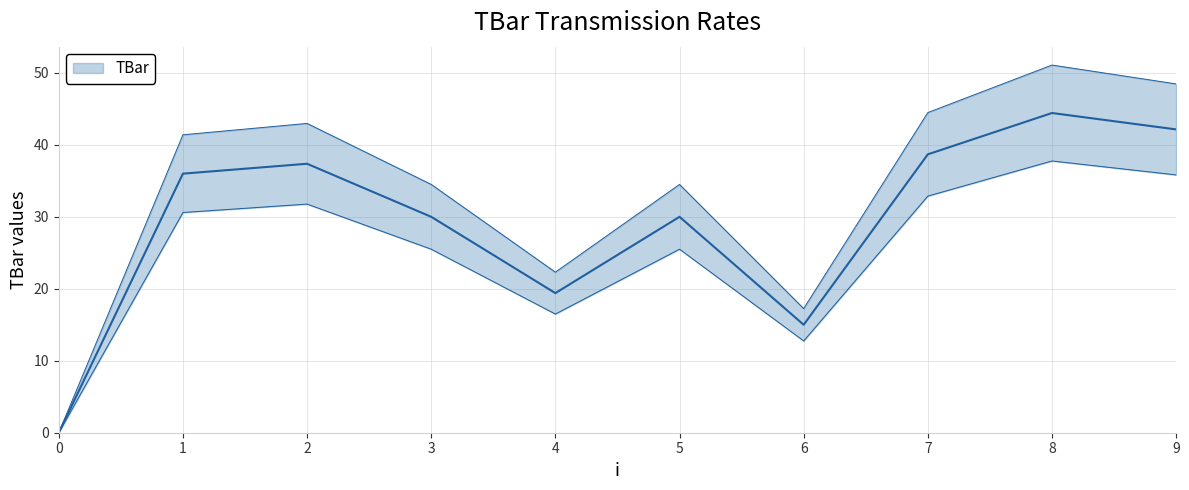

List the labels in order of value, smallest first.

0, 6, 4, 3, 5, 1, 2, 7, 9, 8